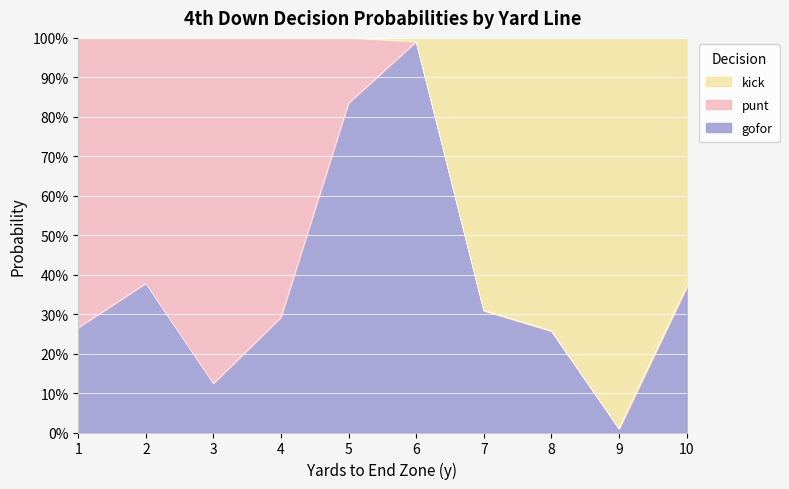

In gofor, how many points are higher than both neighbors (excluding endpoints)?

2